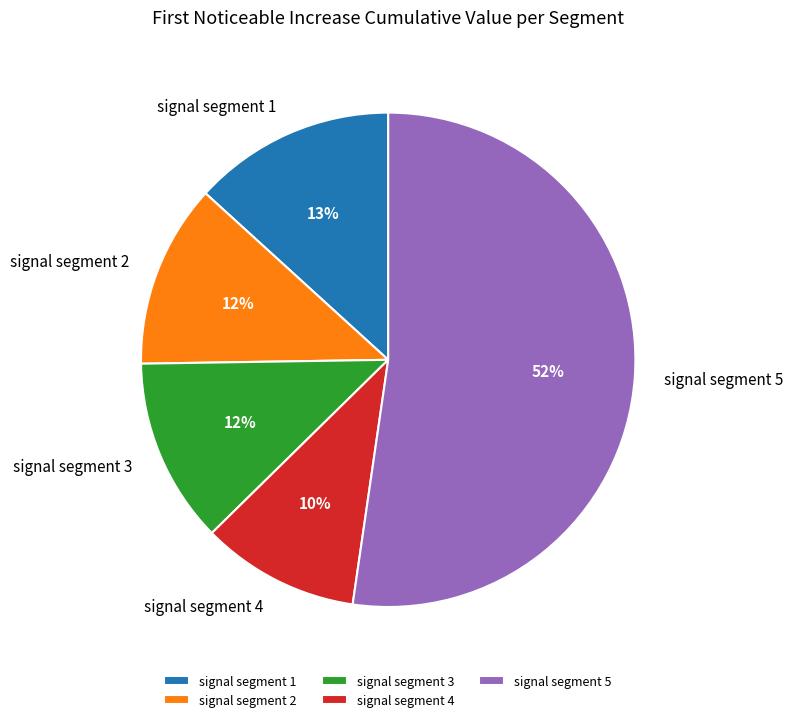

Is there any slice that represents more than half of the pie?

Yes